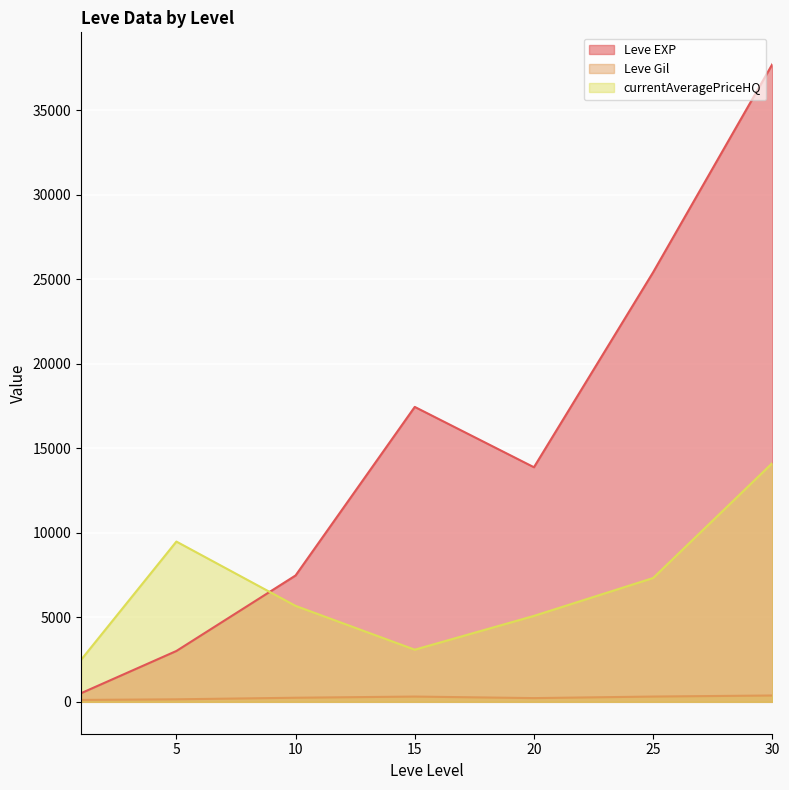

What are all the series names shown in the legend?

Leve EXP, Leve Gil, currentAveragePriceHQ